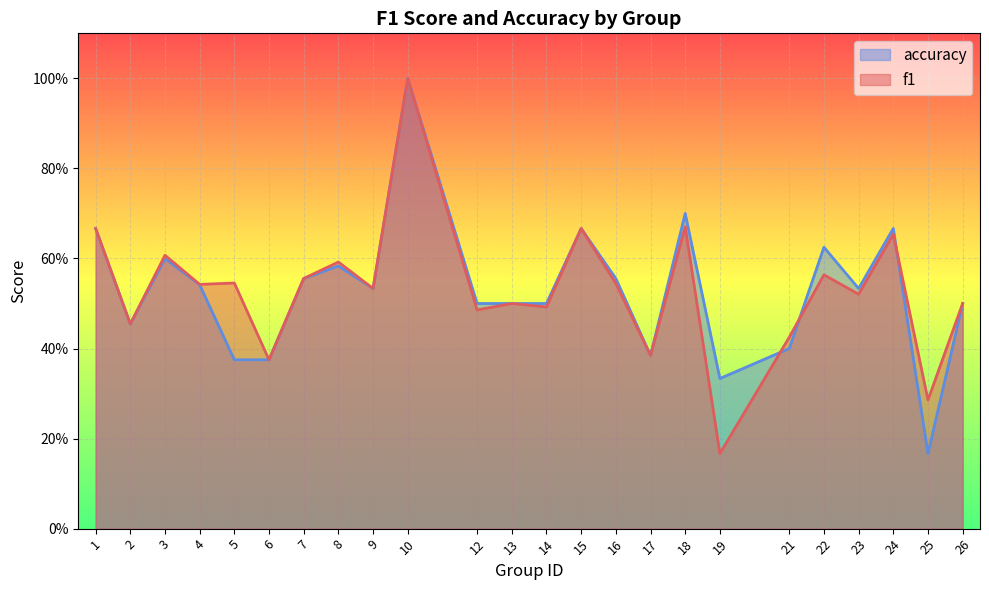

What is the sum of the accuracy values at 24 and 13?

1.2